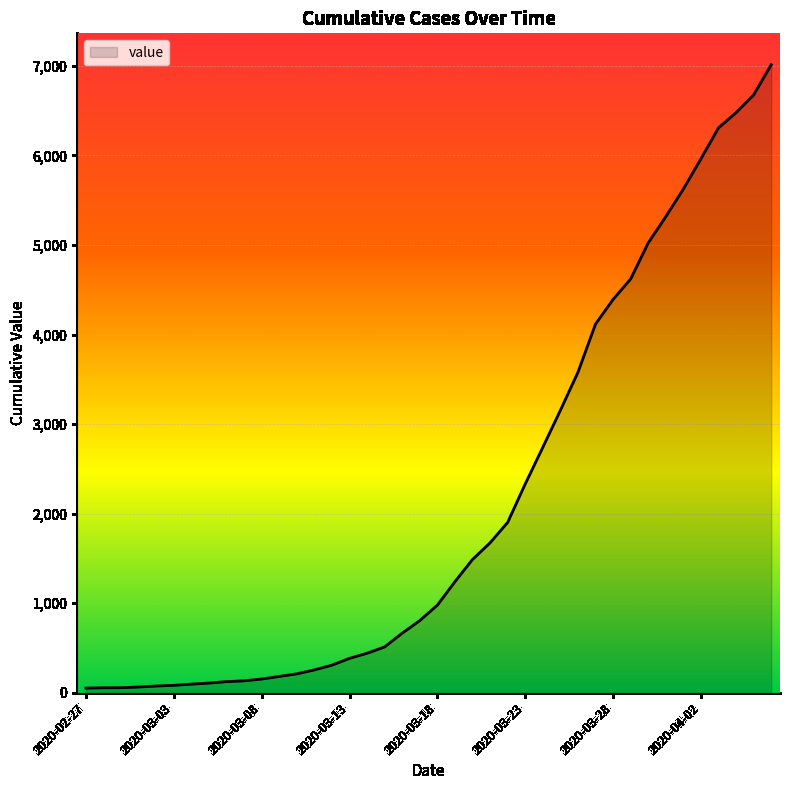

What is the difference between the maximum and minimum values?

6961